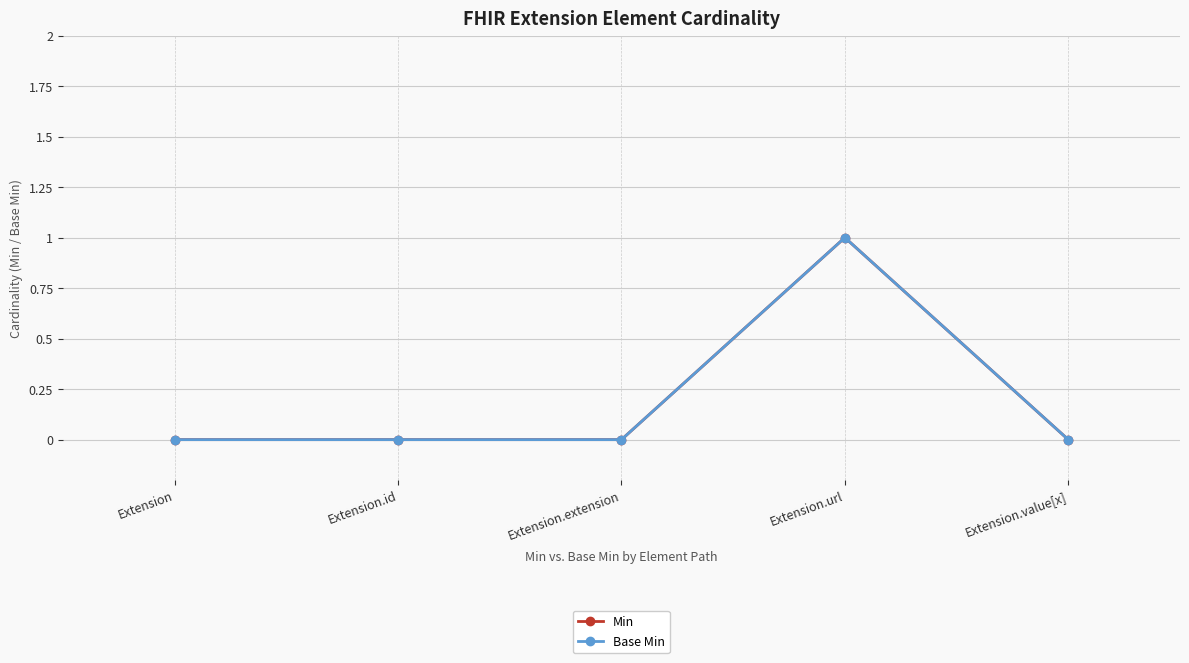

True or false: Min and Base Min intersect in this chart.

False